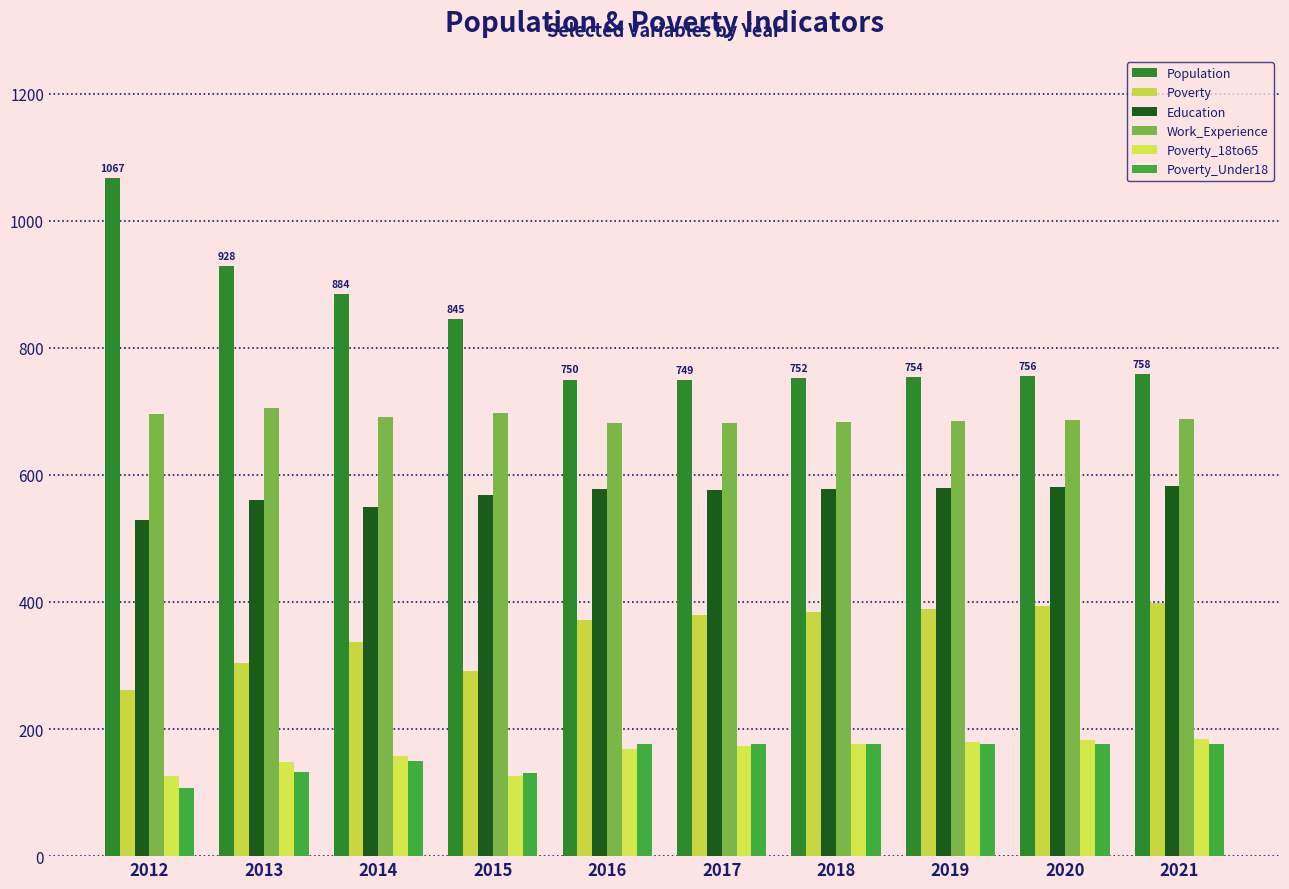

What is the greatest value displayed?

1067